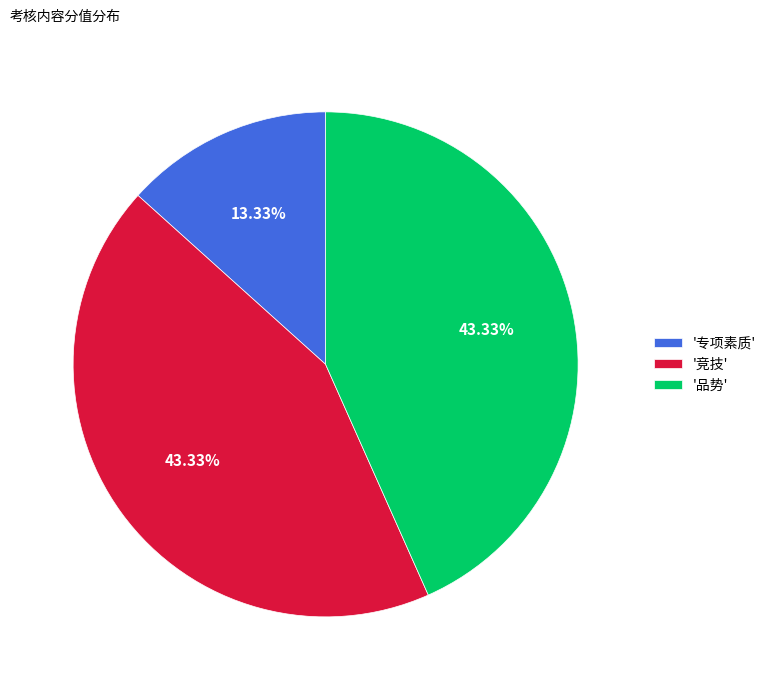

Is there any slice that represents more than half of the pie?

No